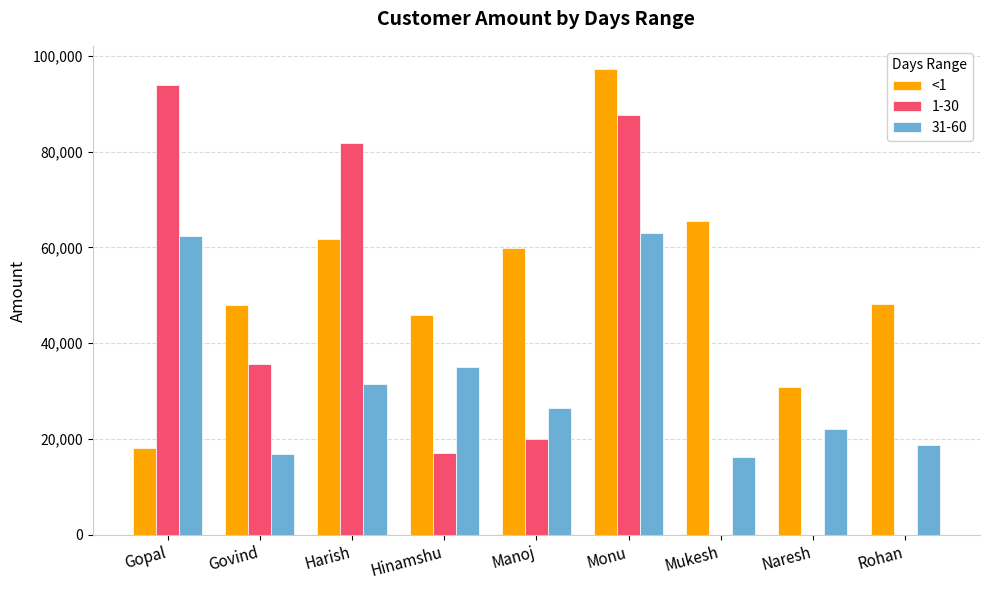

Which series changed the most between Gopal and Mukesh?

1-30